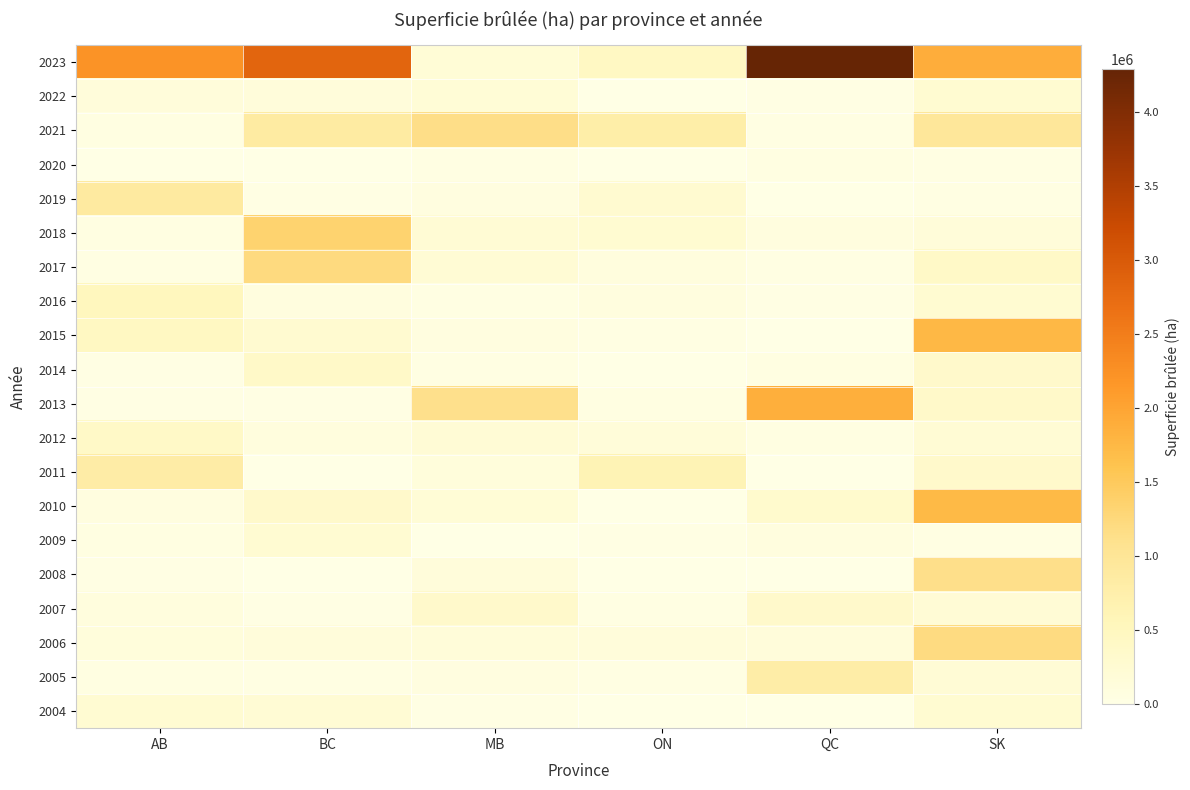

What is the difference between the highest and lowest values at AB?

2208392.8